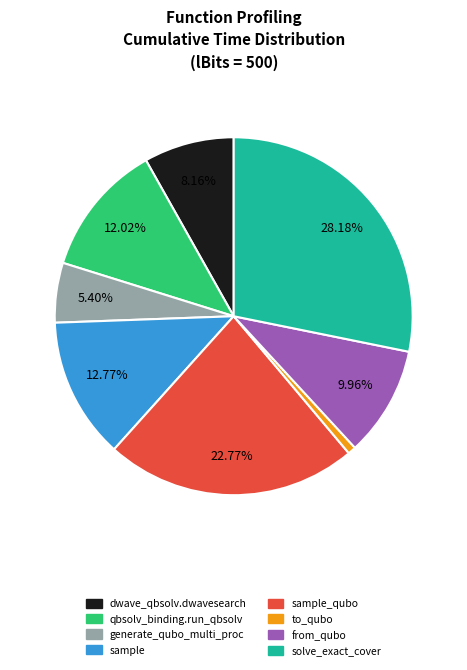

Is there any slice that represents more than half of the pie?

No